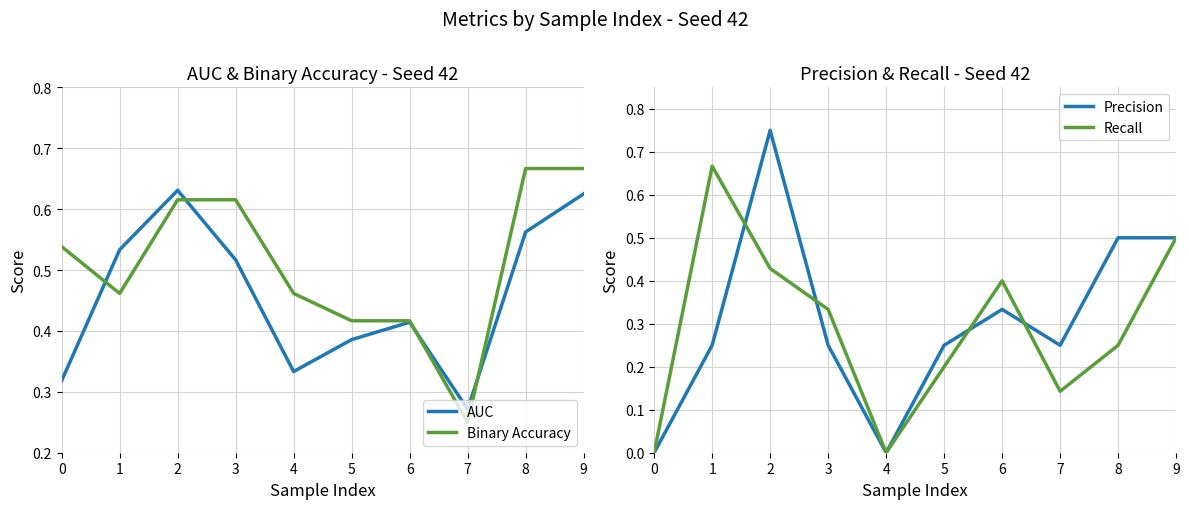

Reading left to right, list all the values displayed in this chart.

AUC: 0=0.3	1=0.5	2=0.6	3=0.5	4=0.3	5=0.4	6=0.4	7=0.3	8=0.6	9=0.6
Binary Accuracy: 0=0.5	1=0.5	2=0.6	3=0.6	4=0.5	5=0.4	6=0.4	7=0.2	8=0.7	9=0.7
Precision: 0=0.0	1=0.2	2=0.8	3=0.2	4=0.0	5=0.2	6=0.3	7=0.2	8=0.5	9=0.5
Recall: 0=0.0	1=0.7	2=0.4	3=0.3	4=0.0	5=0.2	6=0.4	7=0.1	8=0.2	9=0.5